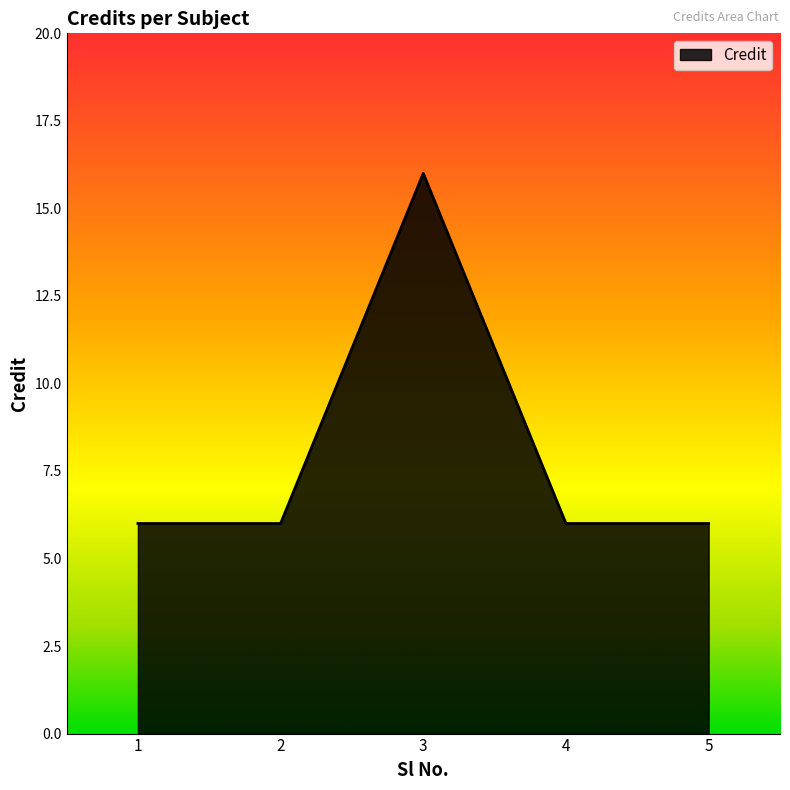

How many lines are shown in the chart?

1